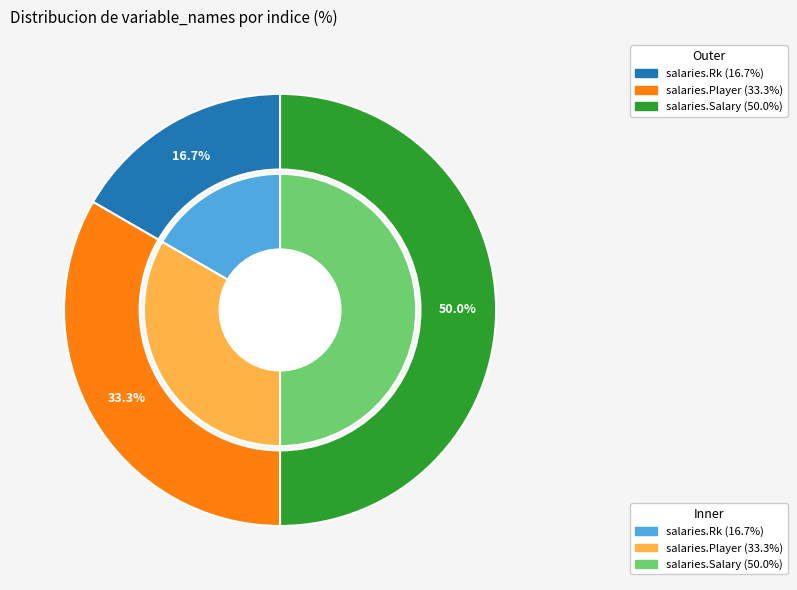

How many segments does this pie chart have?

3